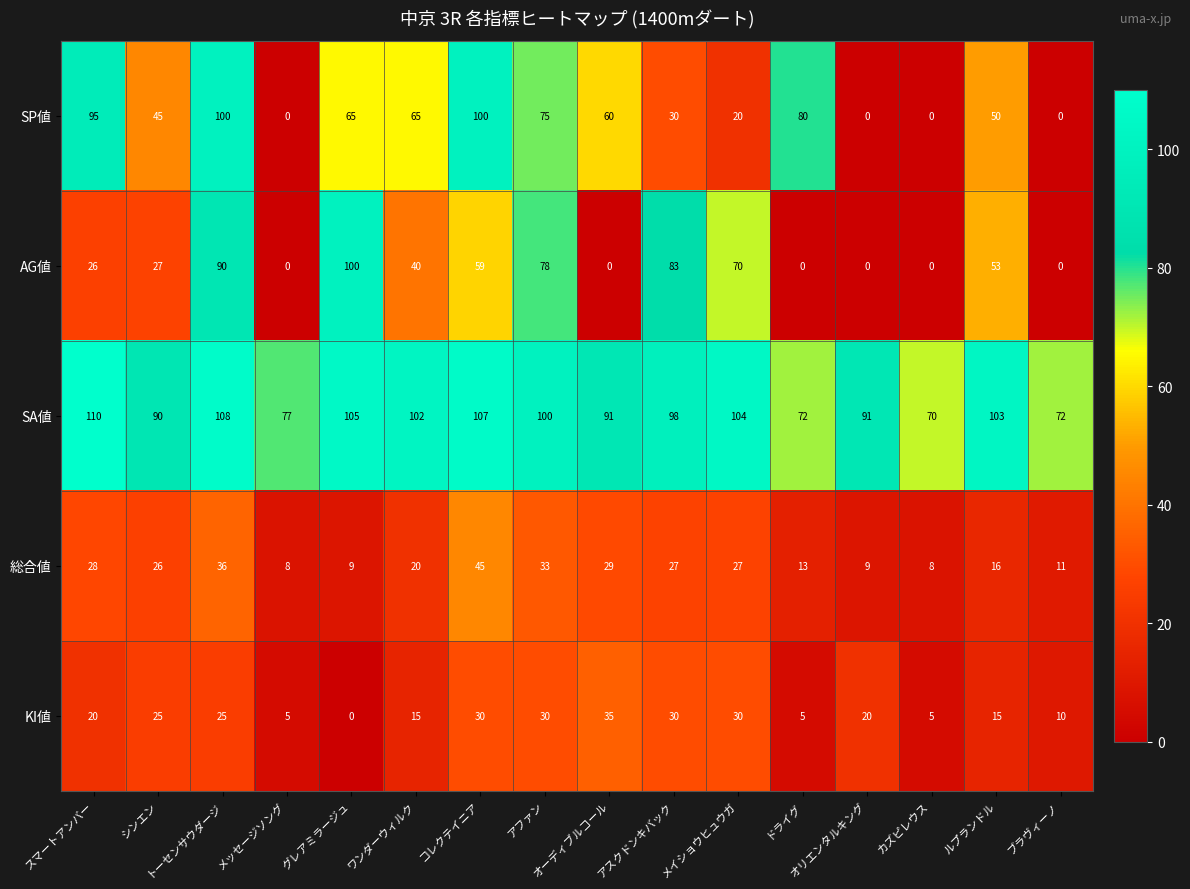

At how many categories does at least one series exceed 29?

16